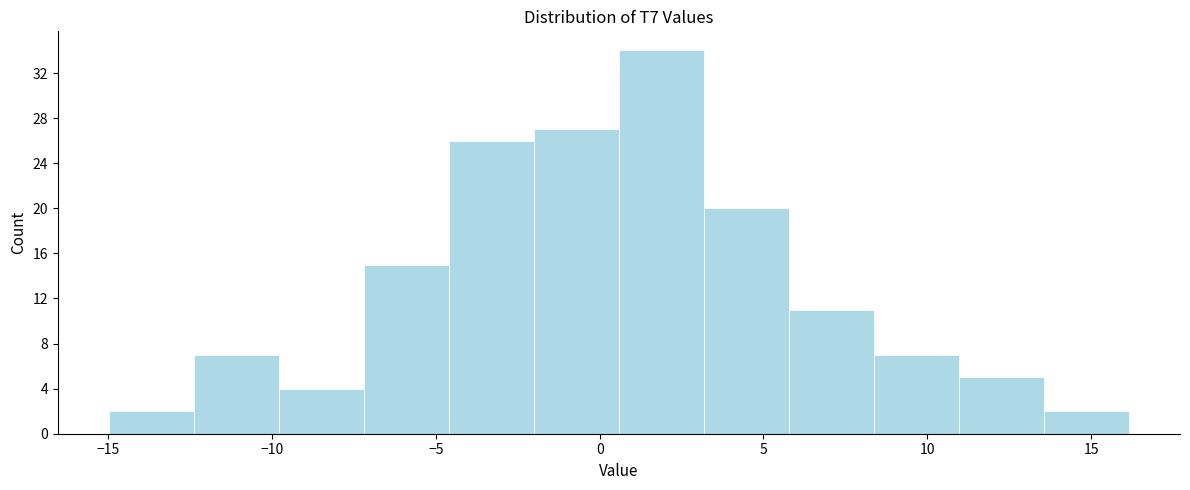

Reading left to right, transcribe this chart: for each bar, give the range it covers on the x-axis and its height. Neither the bar edges nor the heights are printed on the chart, so give them approximately, as read against the axes.

-15.0 to -12.5: 2
-12.5 to -10.0: 7
-10.0 to -7.0: 4
-7.0 to -4.5: 15
-4.5 to -2.0: 26
-2.0 to 0.5: 27
0.5 to 3.0: 34
3.0 to 6.0: 20
6.0 to 8.5: 11
8.5 to 11.0: 7
11.0 to 13.5: 5
13.5 to 16.0: 2